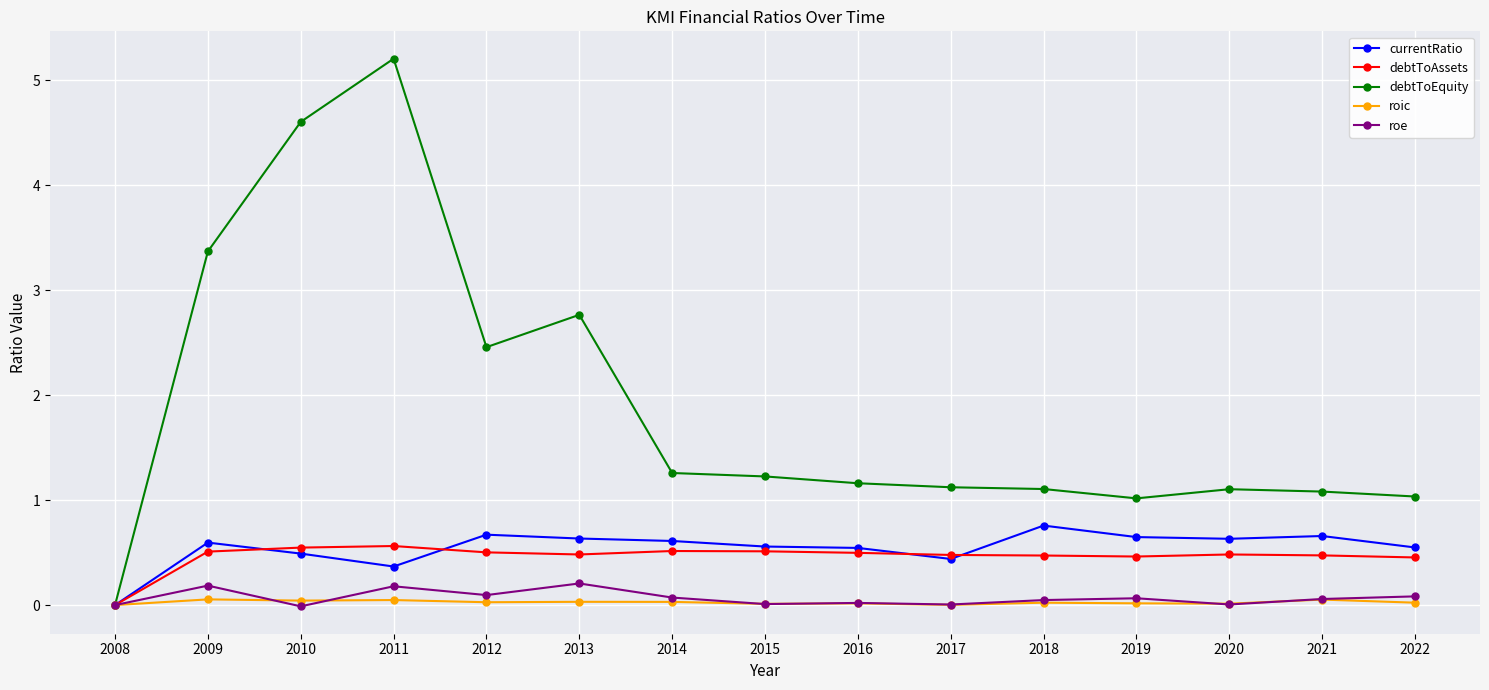

True or false: debtToEquity has a value of 1.5 at 2016.

False